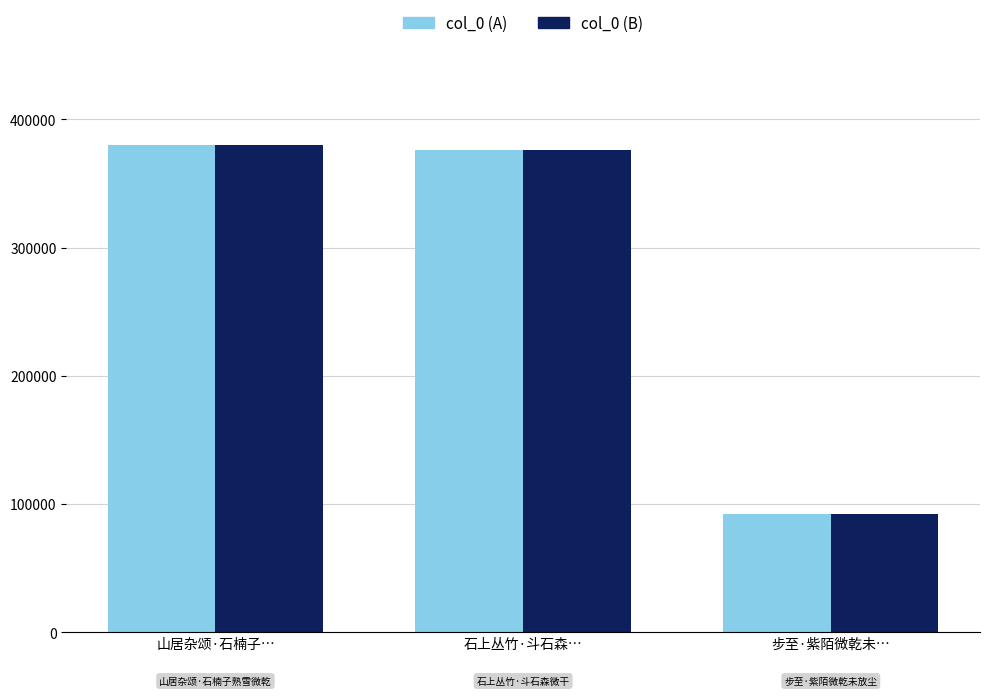

Where is col_0 (B) nearest to the value 235855?

石上丛竹·斗石森…